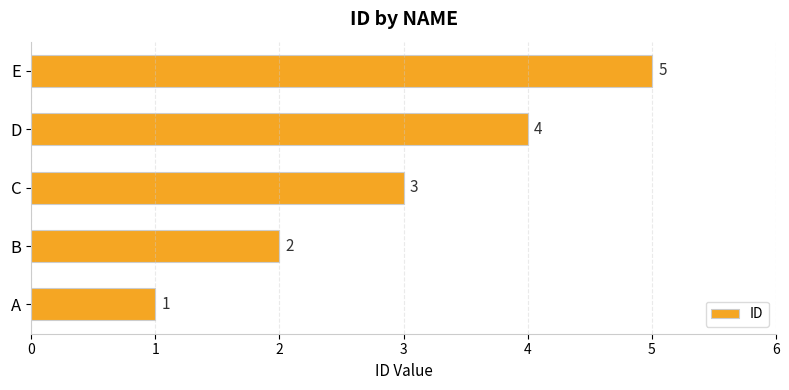

Rank the categories by value from highest to lowest.

E, D, C, B, A